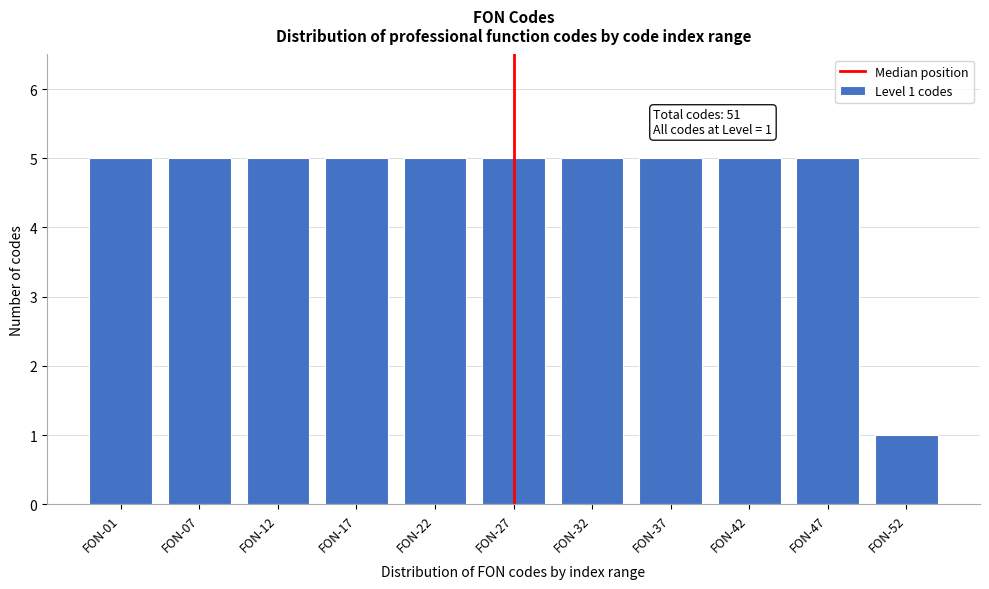

Reading left to right, what are all the values shown in this chart?

5	5	5	5	5	5	5	5	5	5	1